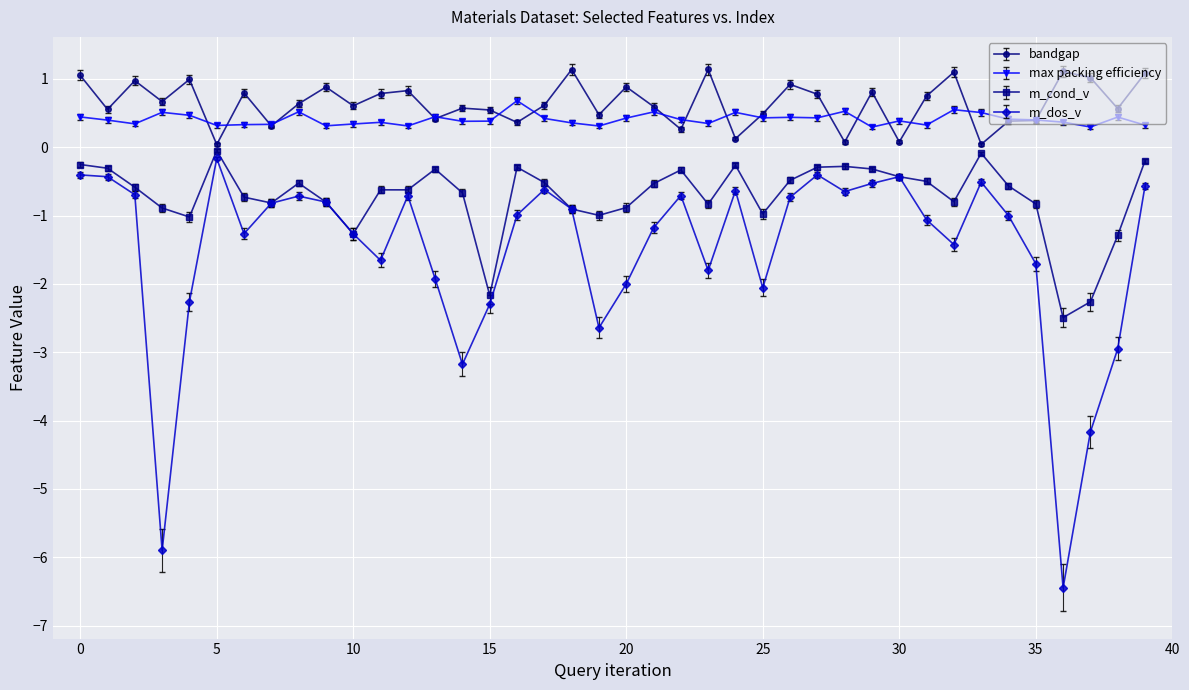

Which series has the largest total across all categories?

bandgap